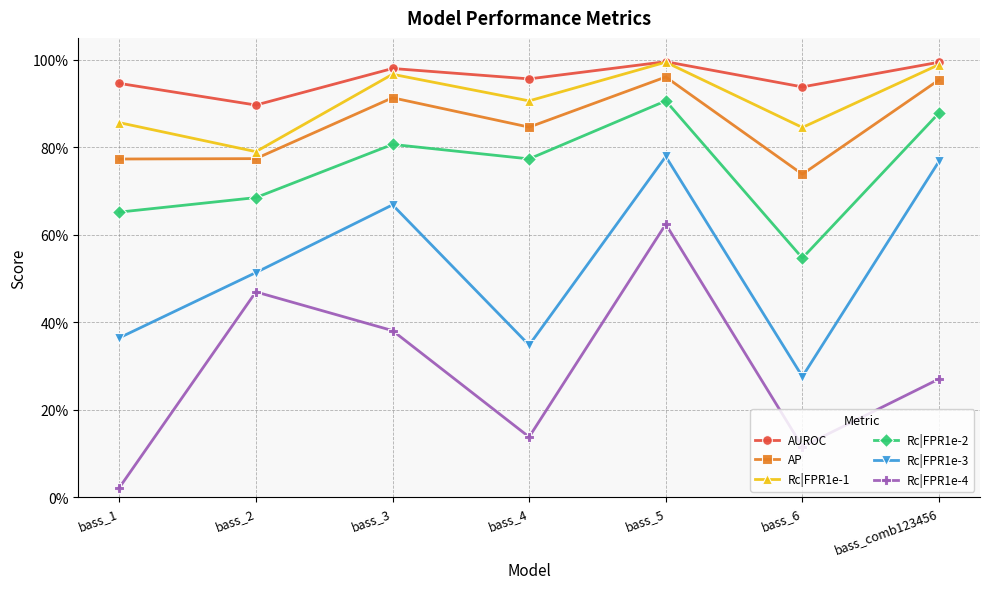

What is the label of the 7th point from the left?

bass_comb123456